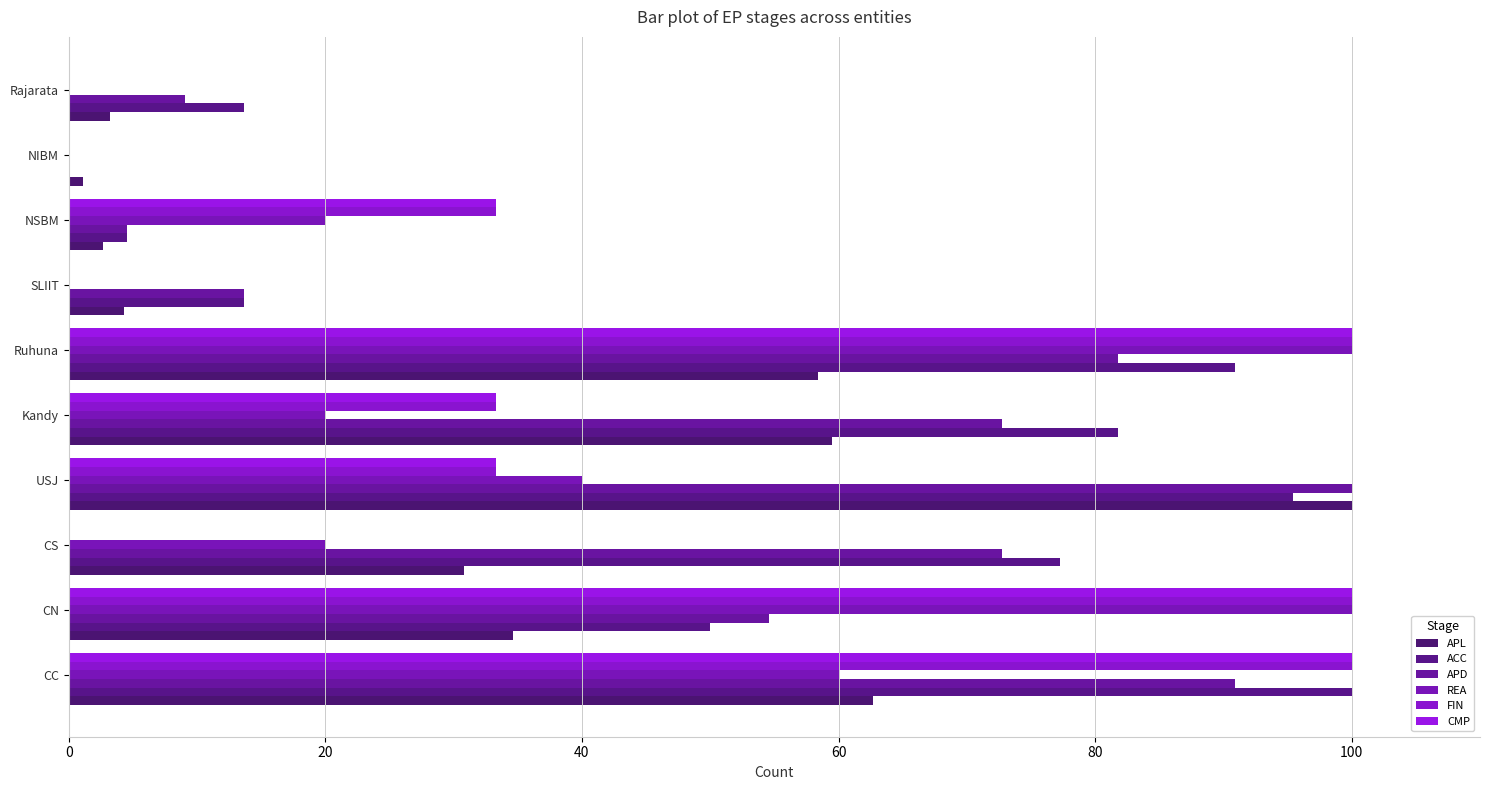

At which category is the sum across all series the highest?

Ruhuna